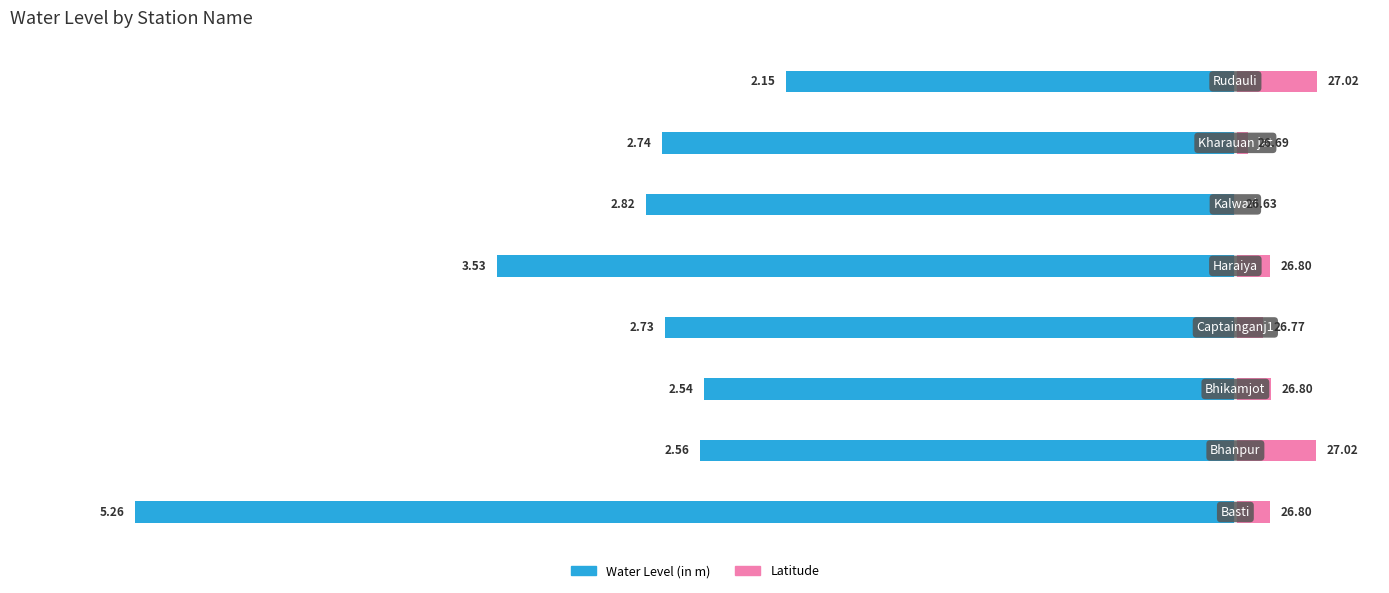

Which series changed the most between 2 and 7?

Water Level (in m)